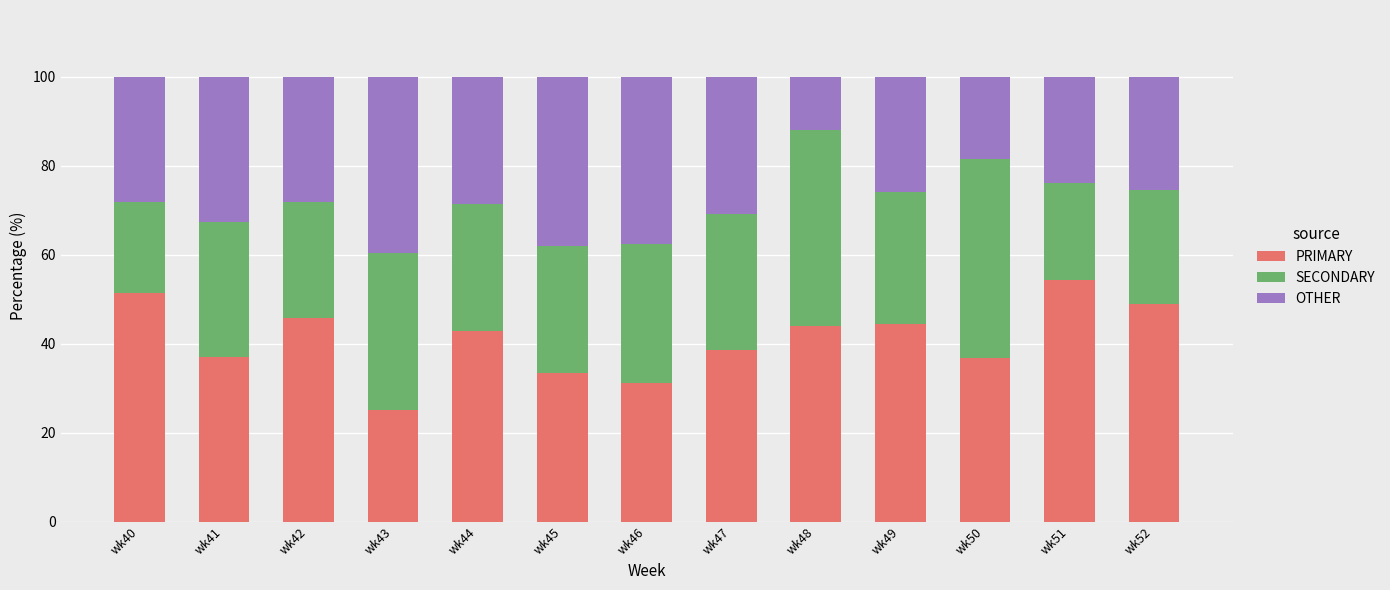

How many bars are there in total?

13